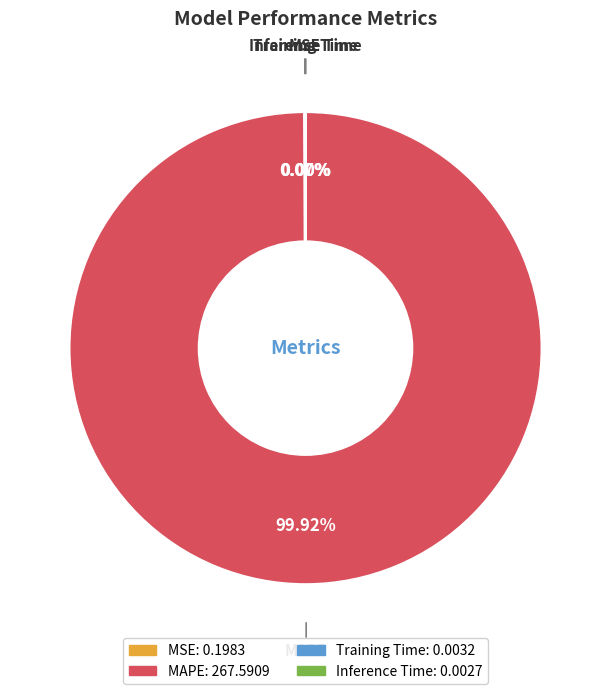

Is there a majority slice in this chart?

Yes